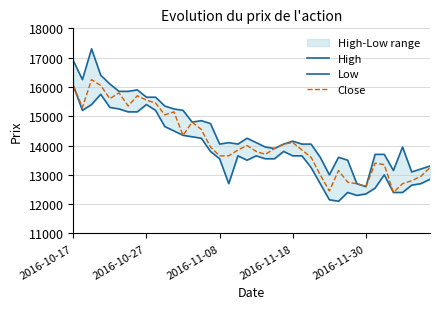

What is the sum of the Low values at 25 and 38?

26350